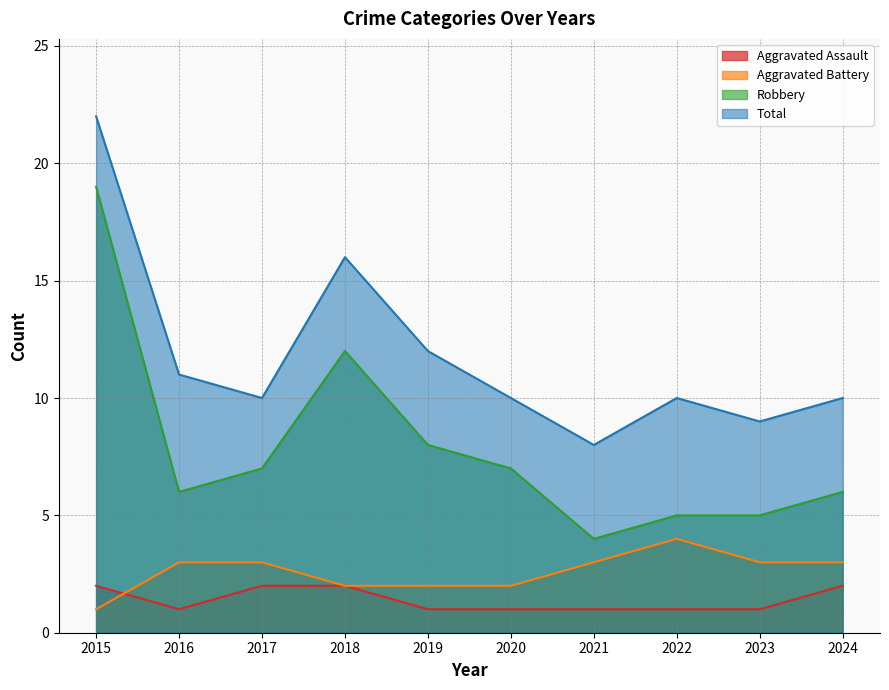

What are all the series names shown in the legend?

Aggravated Assault, Aggravated Battery, Robbery, Total